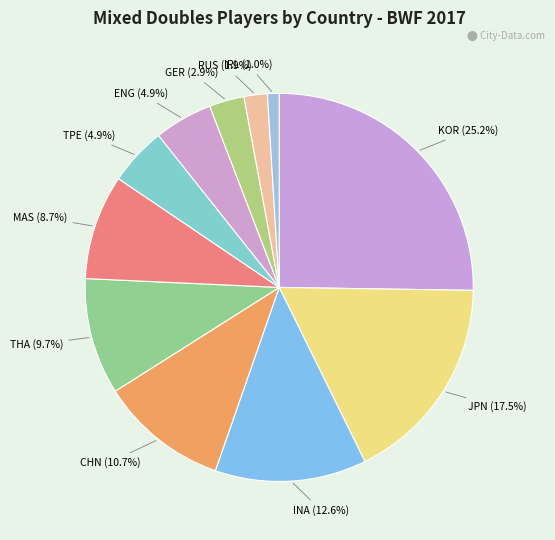

How many slices are in this pie chart?

11